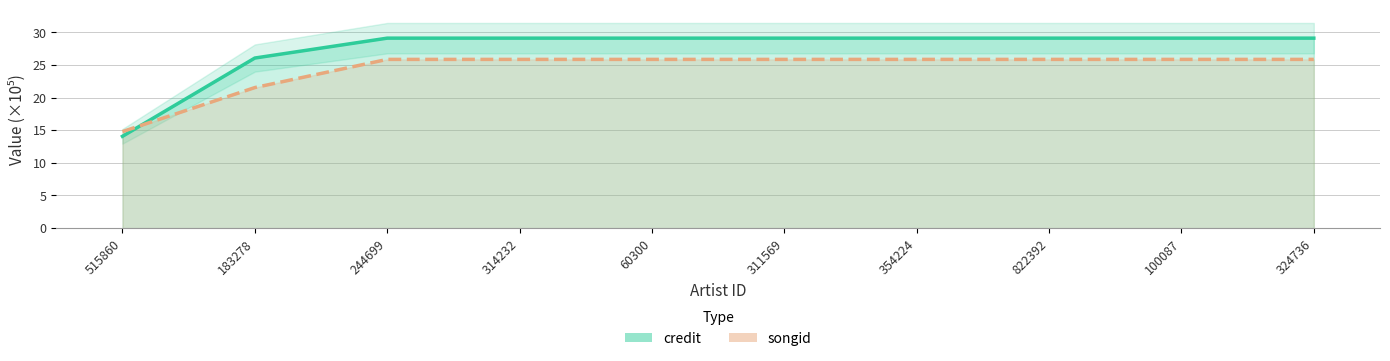

After their last crossing, which series has the higher values: songid or credit?

credit